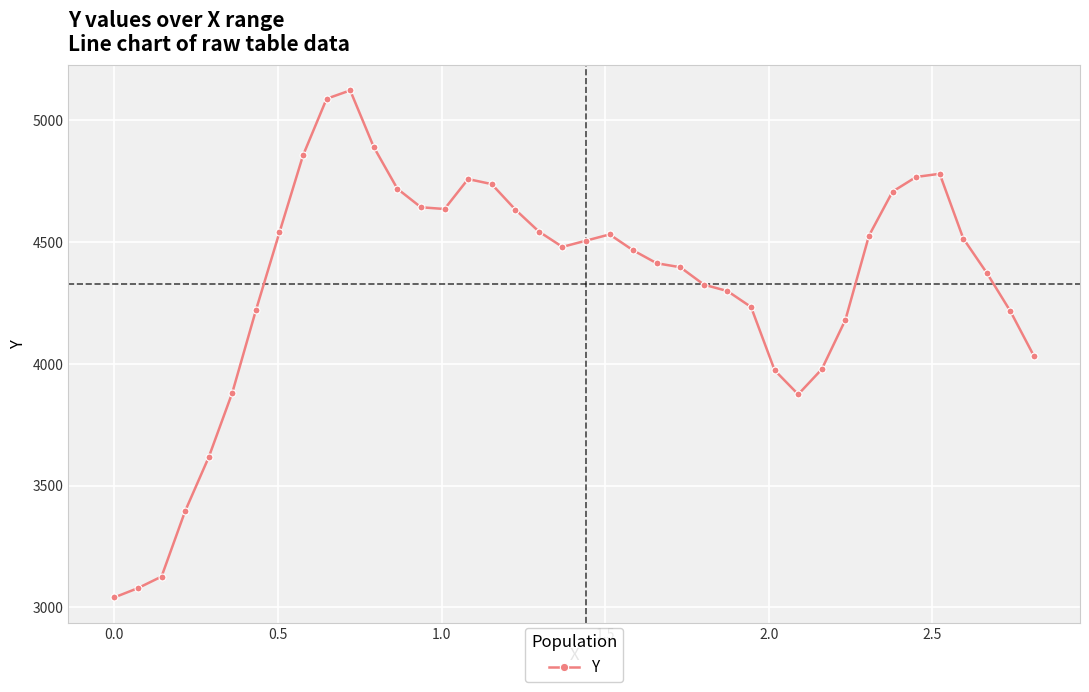

True or false: the data has more than 1 interior local peaks.

True